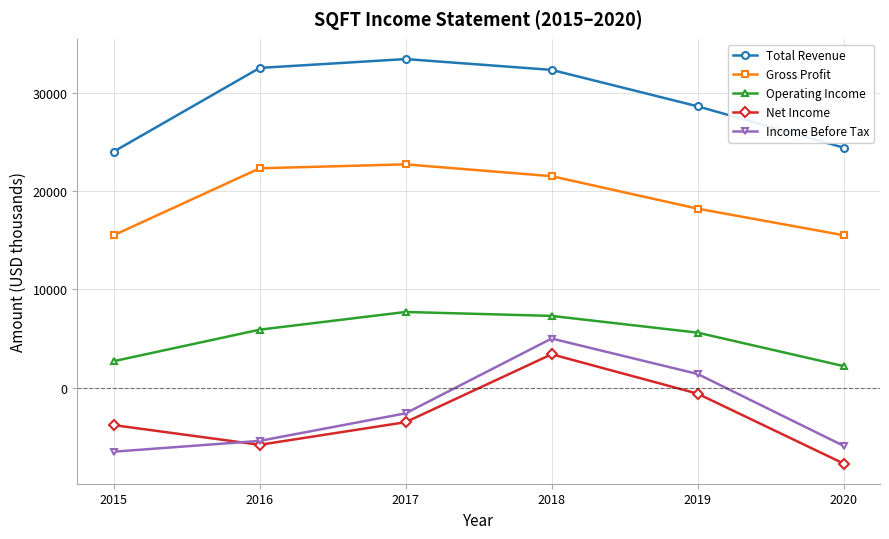

What are all the series names shown in the legend?

Total Revenue, Gross Profit, Operating Income, Net Income, Income Before Tax